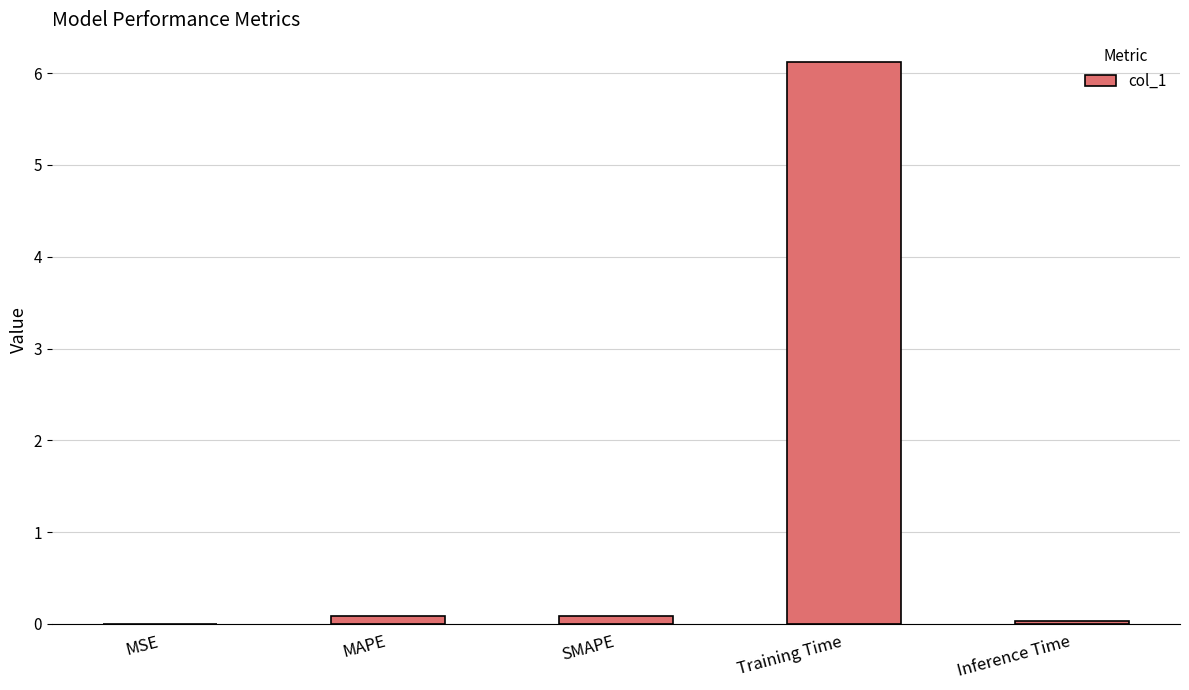

True or false: the data shows 2.1 at Training Time.

False